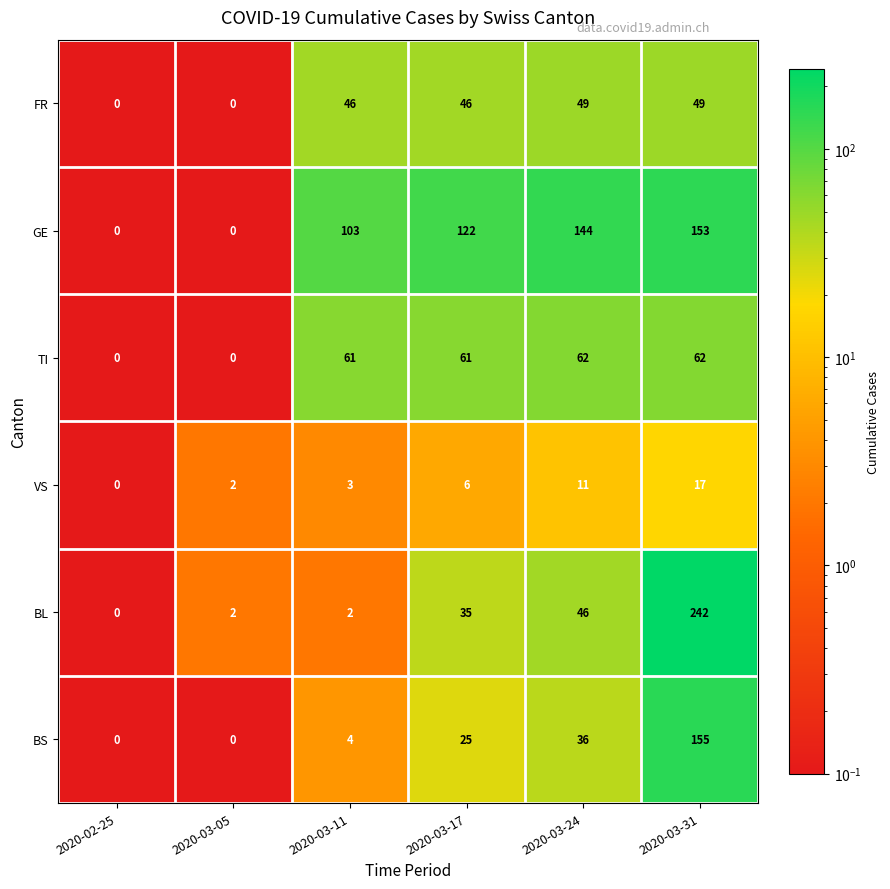

What is the difference between the second highest and second lowest values in the BS series?

36